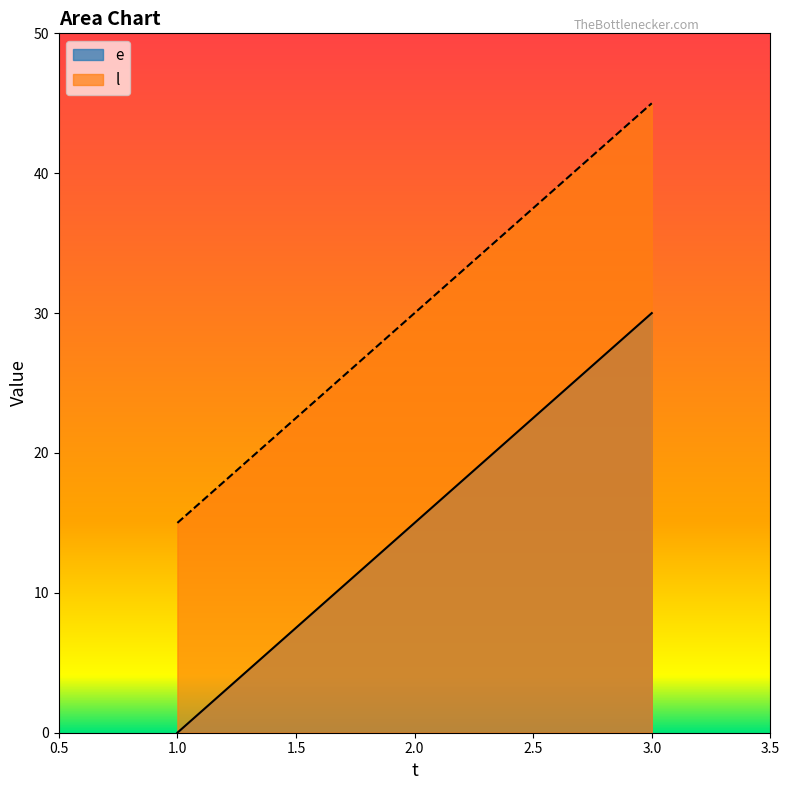

True or false: l has a value of 48 at 2.0.

False